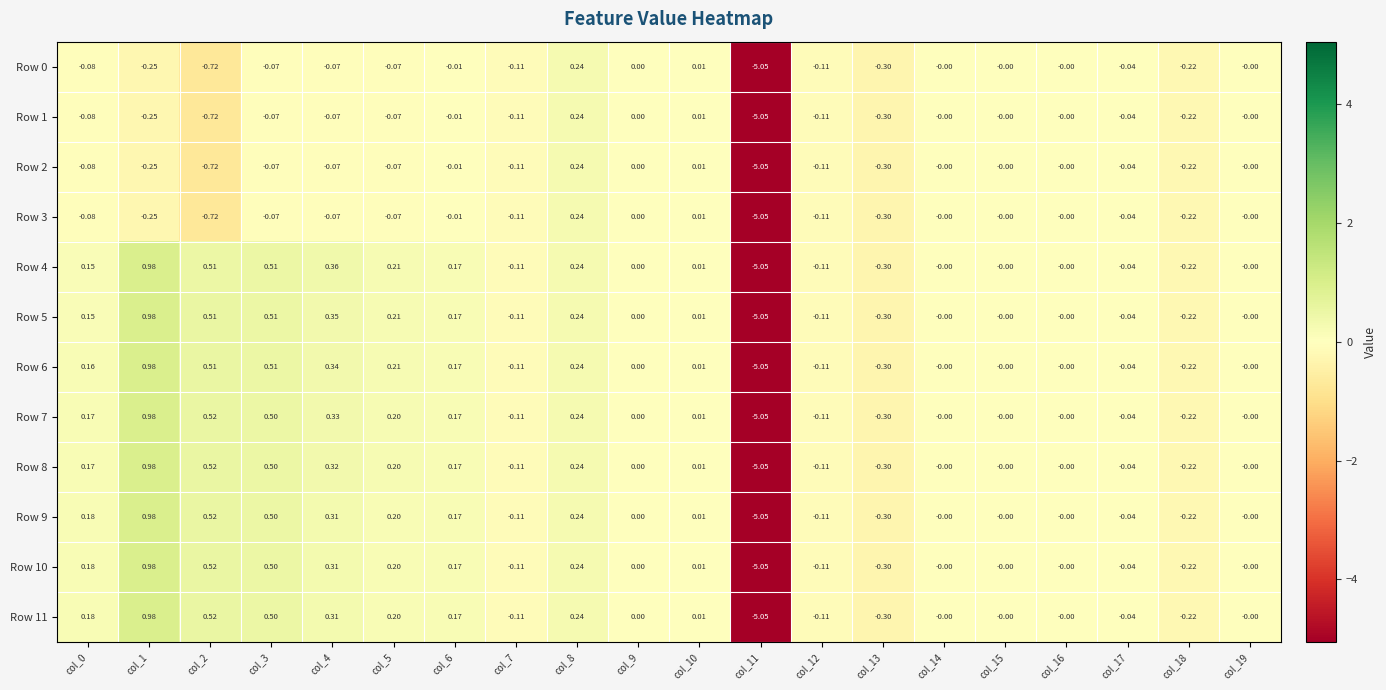

How many values in the Row 9 series are below 0?

6